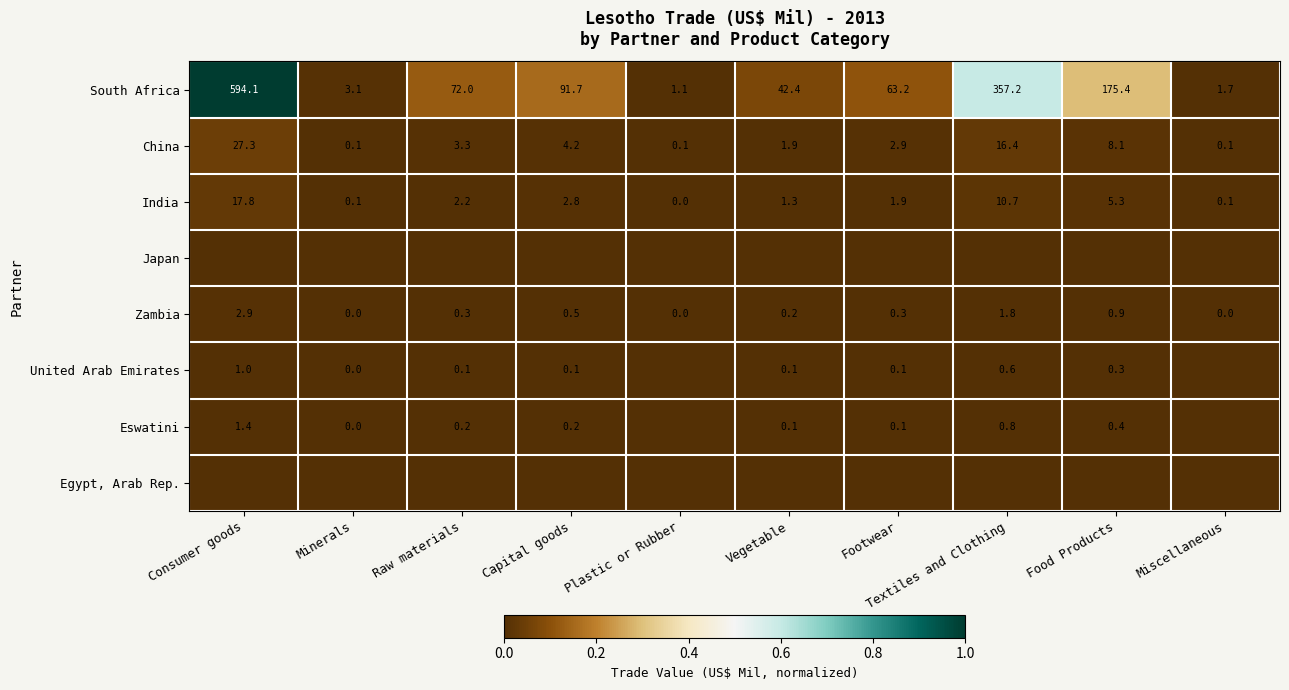

At how many categories does at least one series exceed 0?

10